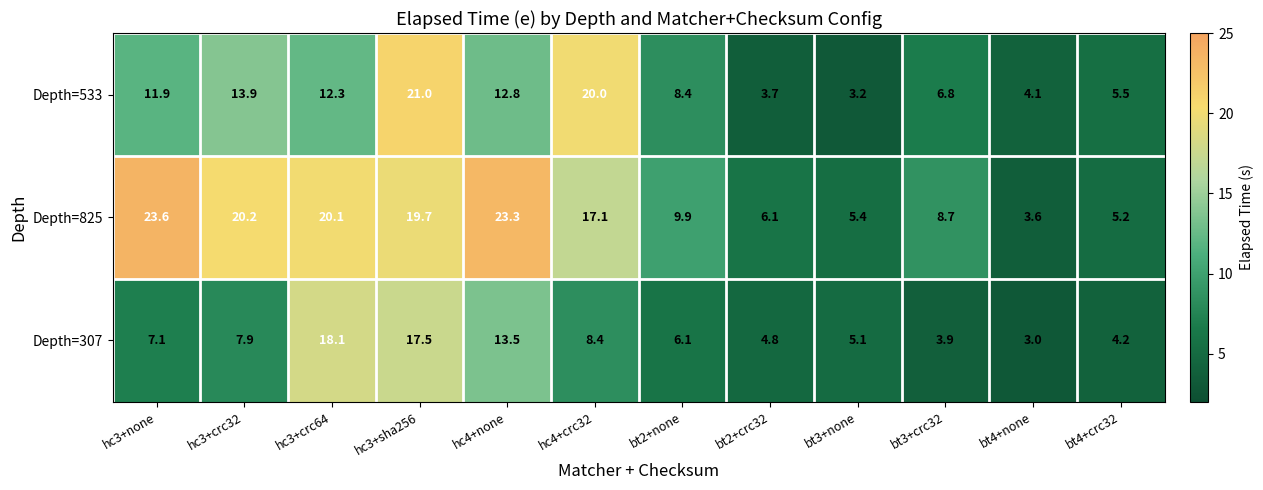

Is it true that Depth=825 equals 5.2 at bt4+crc32?

True